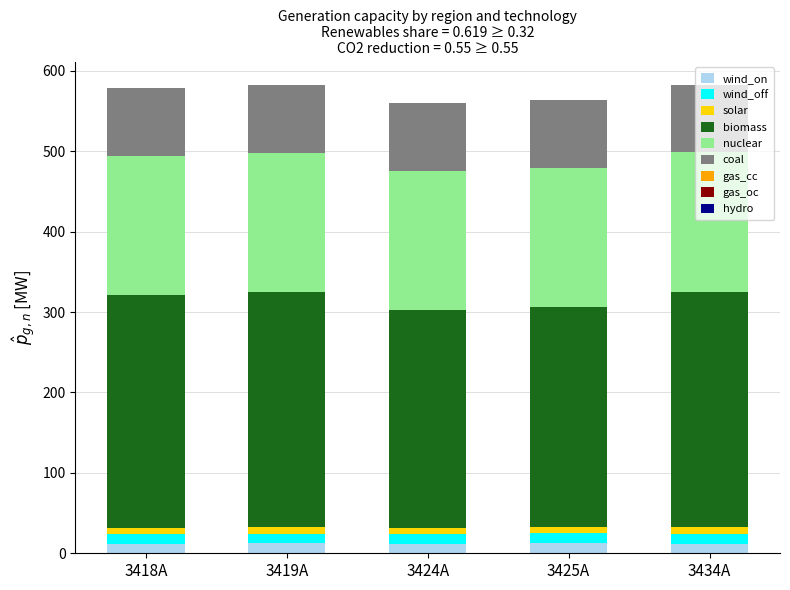

Does the chart contain any negative values?

No